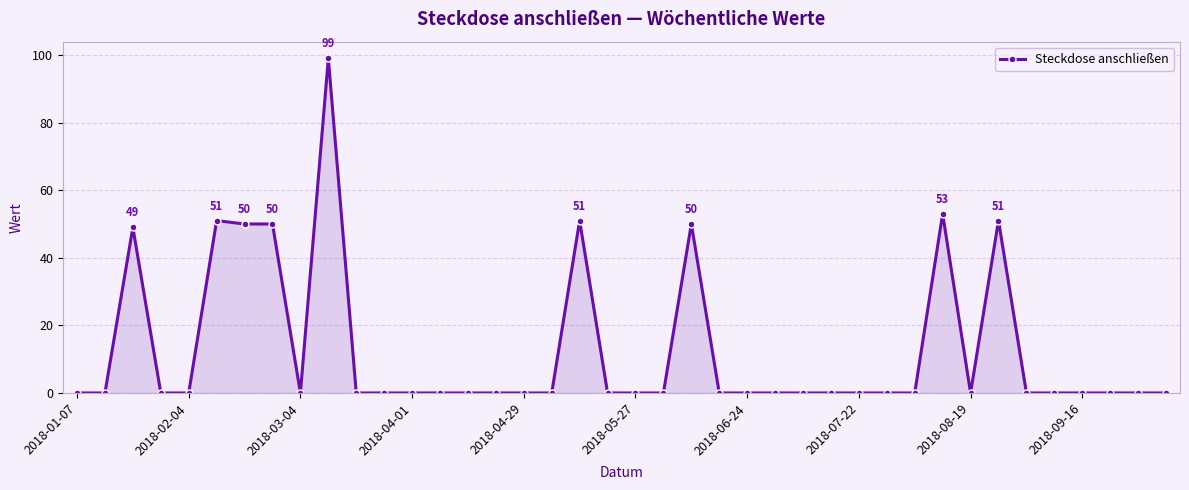

True or false: the data has more than 0 interior local peaks.

True